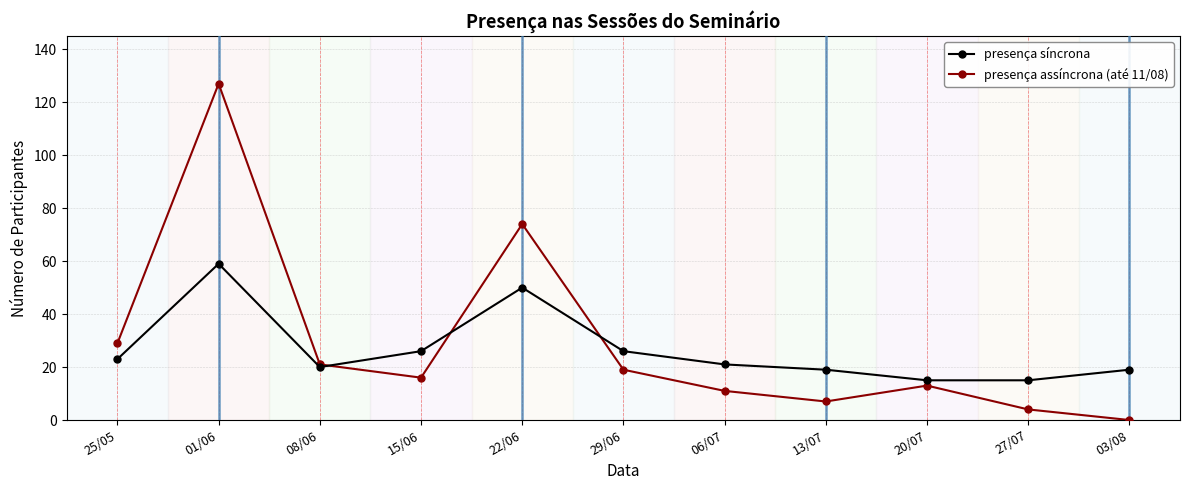

What is the label of the 1st point from the left?

25/05